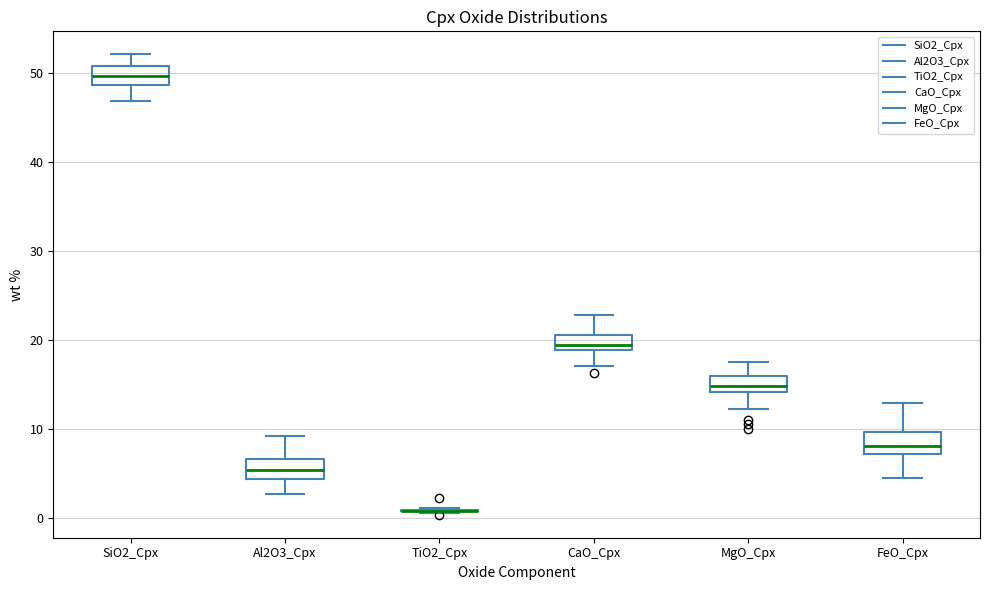

Reading left to right, transcribe this box plot: for each box, give where its median line is, the range the box spans, and where its two whiskers end, as read against the y-axis. The values are not printed on the chart, so give them approximately, as read against the axis.

SiO2_Cpx: median 50, box 49 to 51, whiskers 47 to 52
Al2O3_Cpx: median 5, box 4 to 7, whiskers 3 to 9
TiO2_Cpx: box collapsed to a line at 1, whiskers 1 to 1
CaO_Cpx: median 19 (just above the box's lower edge), box 19 to 21, whiskers 17 to 23
MgO_Cpx: median 15, box 14 to 16, whiskers 12 to 18
FeO_Cpx: median 8, box 7 to 10, whiskers 5 to 13